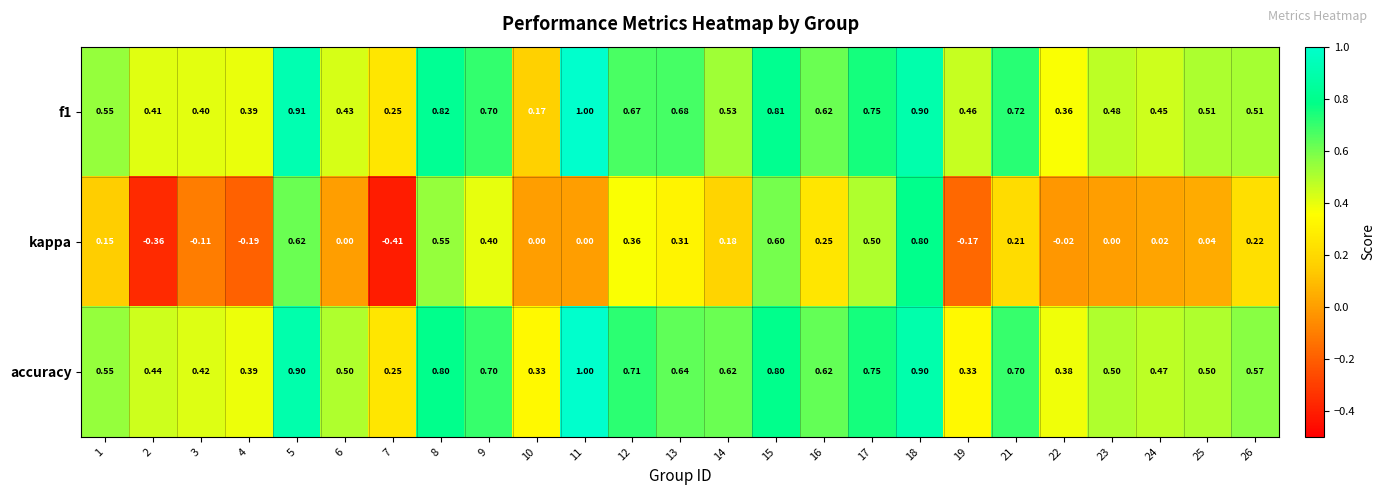

How many data points does each series have?

25